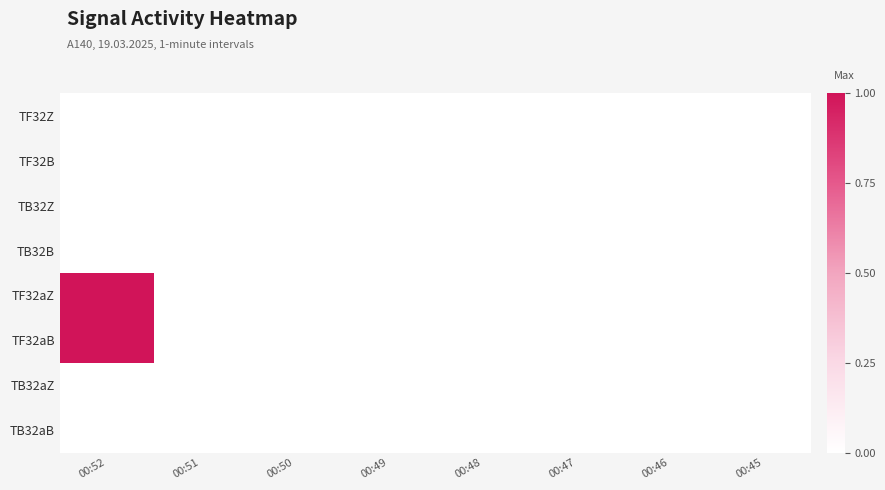

Which series changed the most between 00:52 and 00:47?

TF32aZ